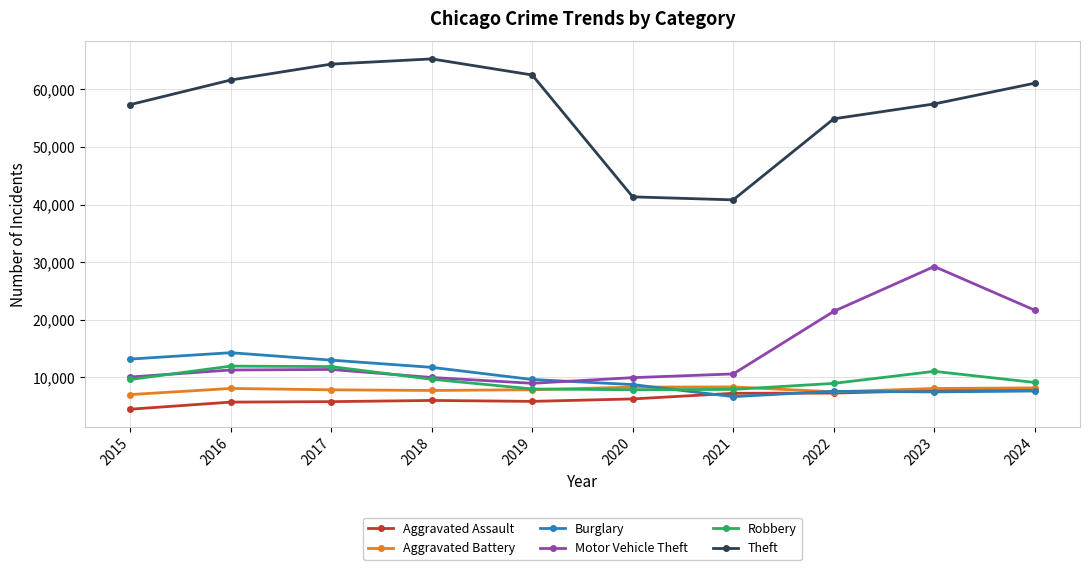

True or false: Motor Vehicle Theft has a value of 8978 at 2019.

True